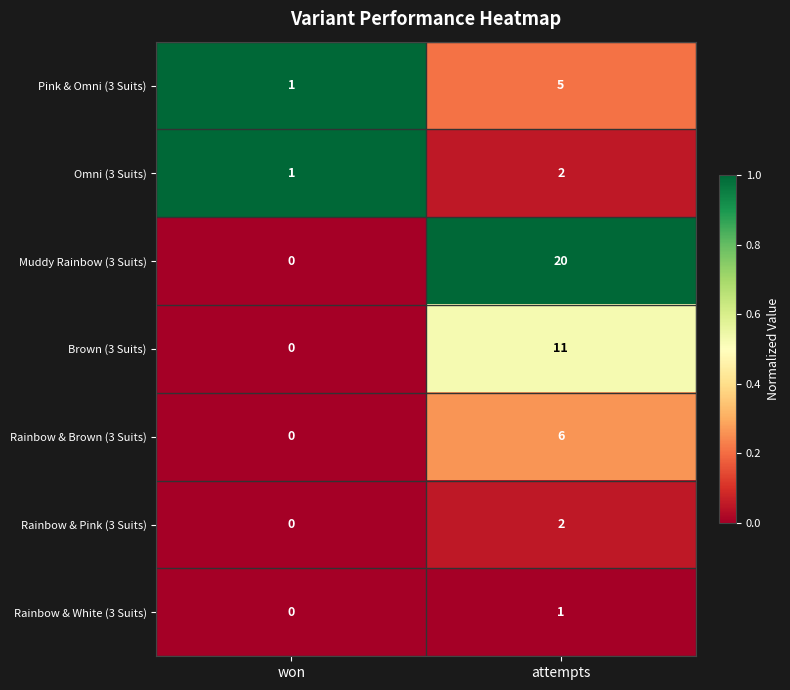

The value of Rainbow & White (3 Suits) at attempts is 1. True or false?

True